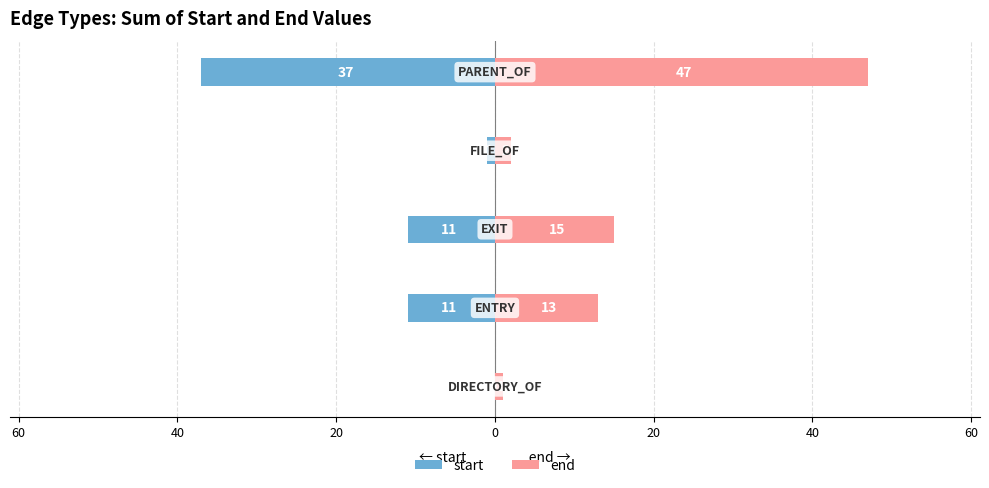

Which series changed the most between 40 and 0?

end